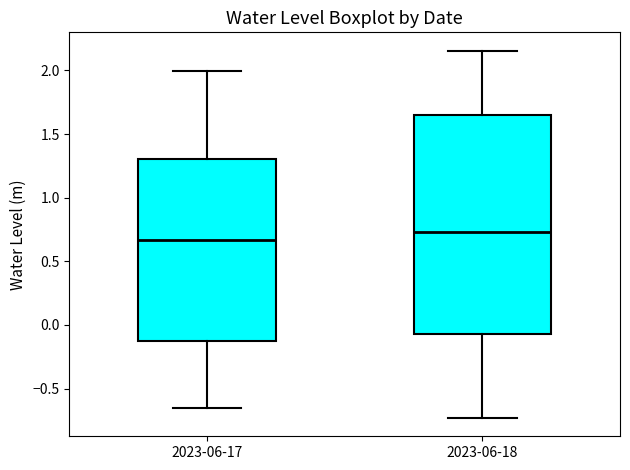

Which box's median line is the lowest?

2023-06-17